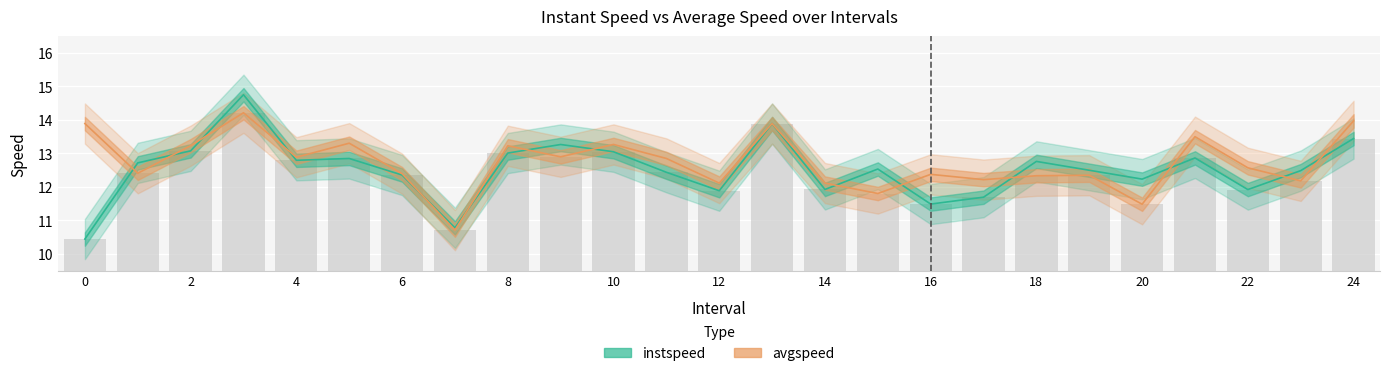

What is the difference between the highest and lowest values at 9?

0.4